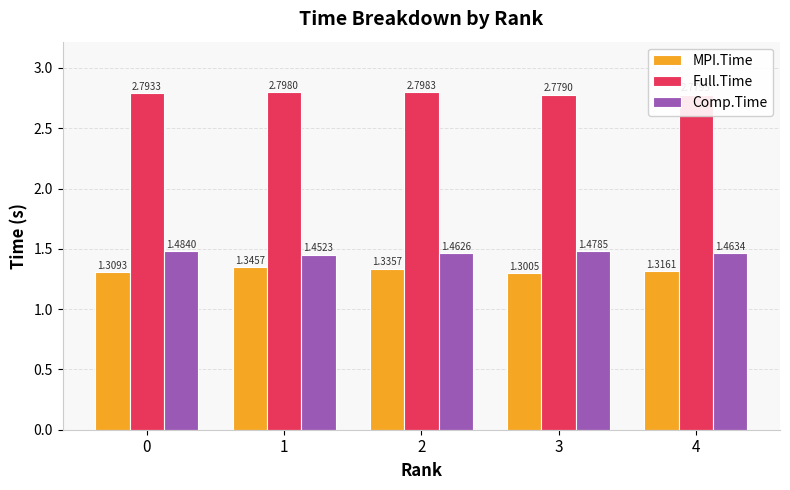

The Comp.Time series shows 0.4 at 4. True or false?

False